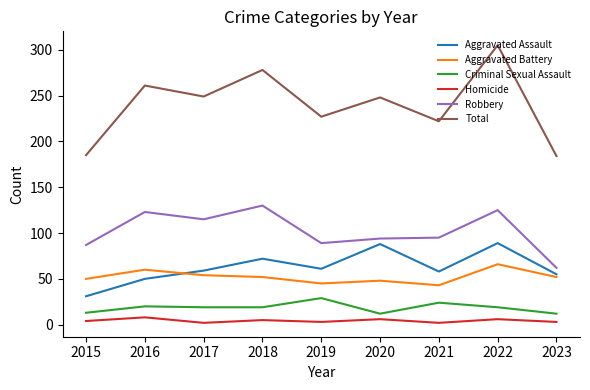

Rank the series by their maximum value, from lowest to highest.

Homicide, Criminal Sexual Assault, Aggravated Battery, Aggravated Assault, Robbery, Total